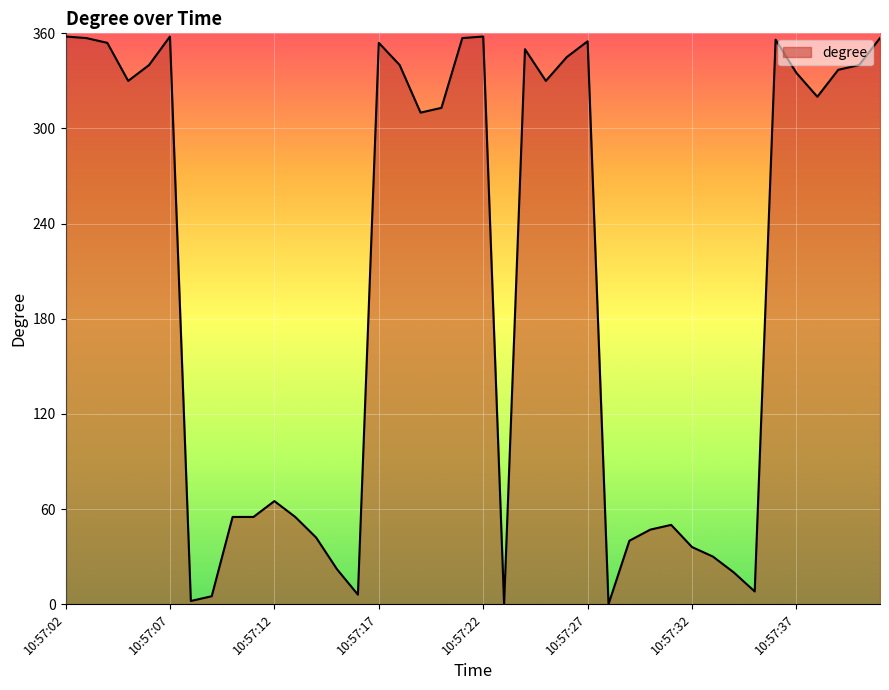

What is the maximum value shown in the chart?

358